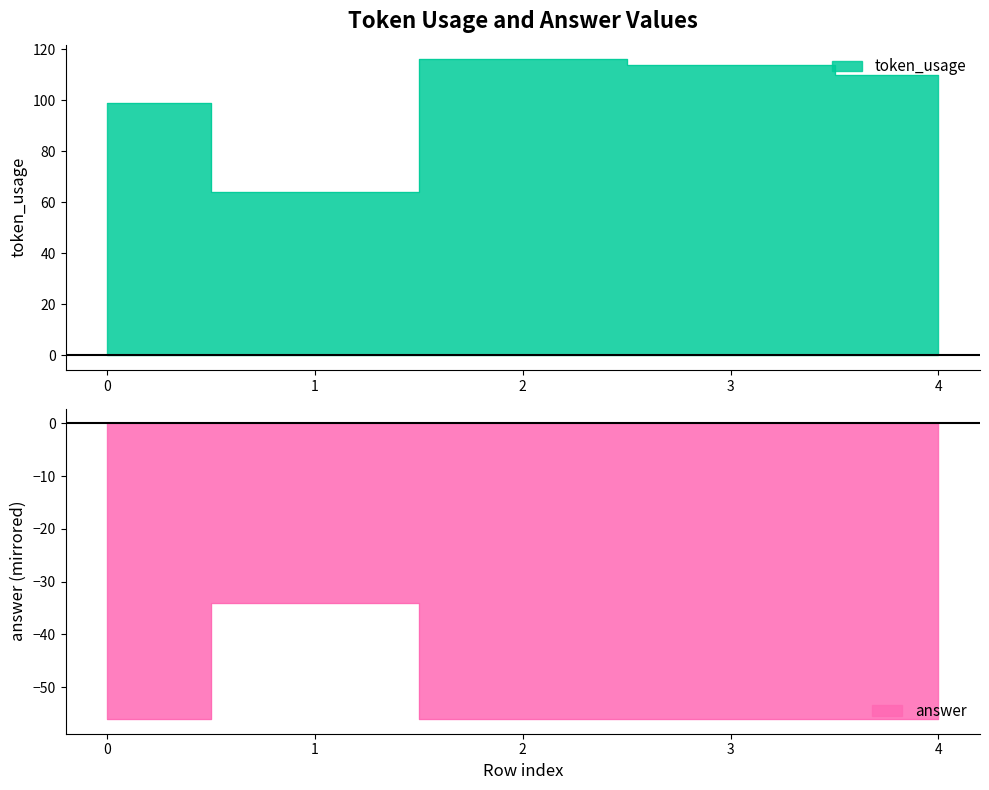

What is the difference between the maximum and minimum values in the answer series?

22